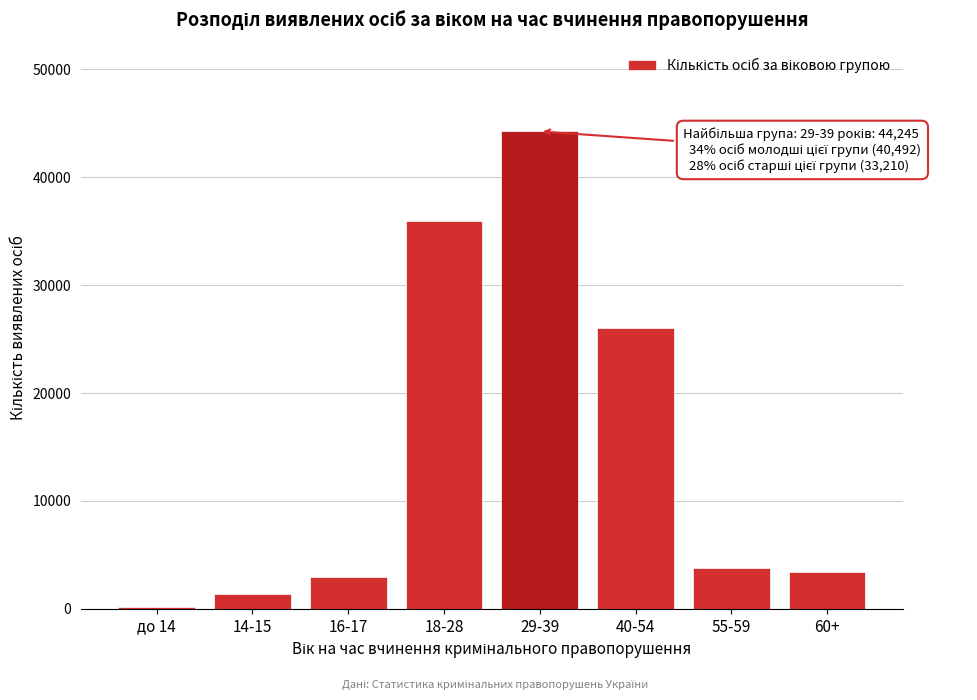

Reading left to right, transcribe all the data shown in this chart.

до 14=212	14-15=1337	16-17=2961	18-28=35982	29-39=44245	40-54=26008	55-59=3823	60+=3379